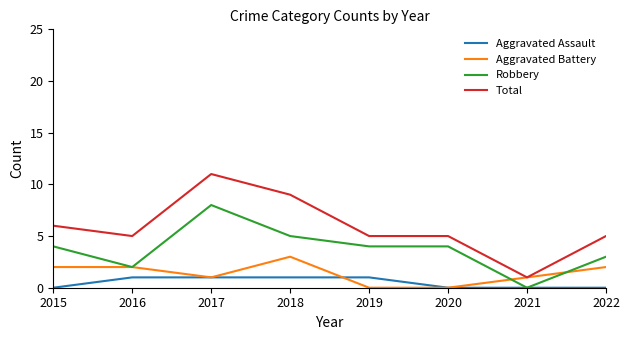

Which series has the largest total across all categories?

Total